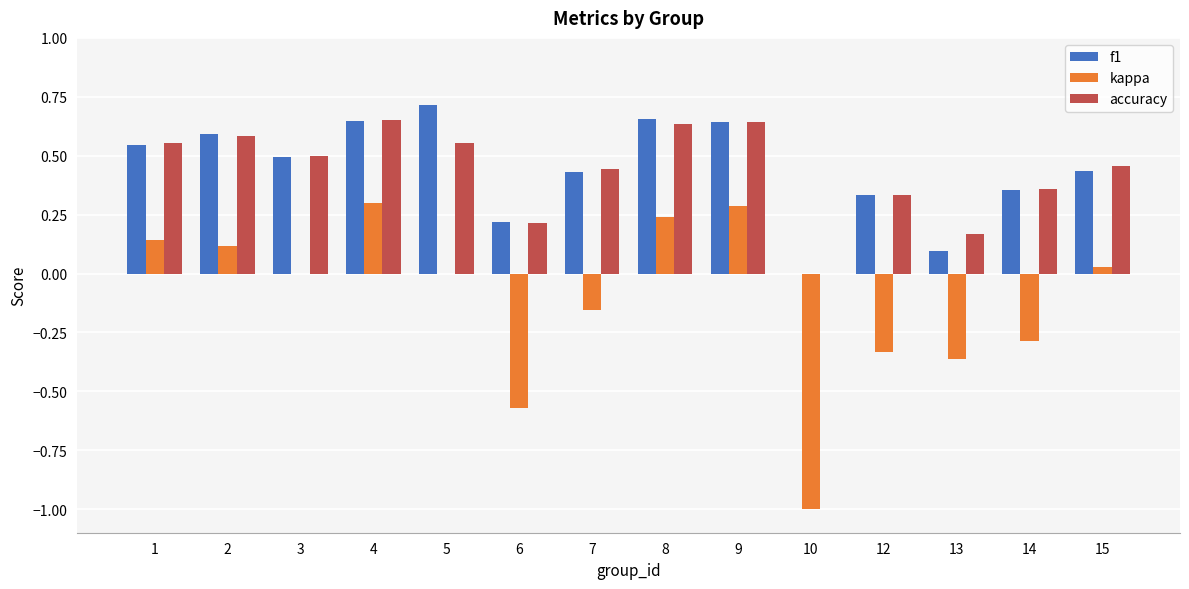

The kappa series shows 0.2 at 8. True or false?

True